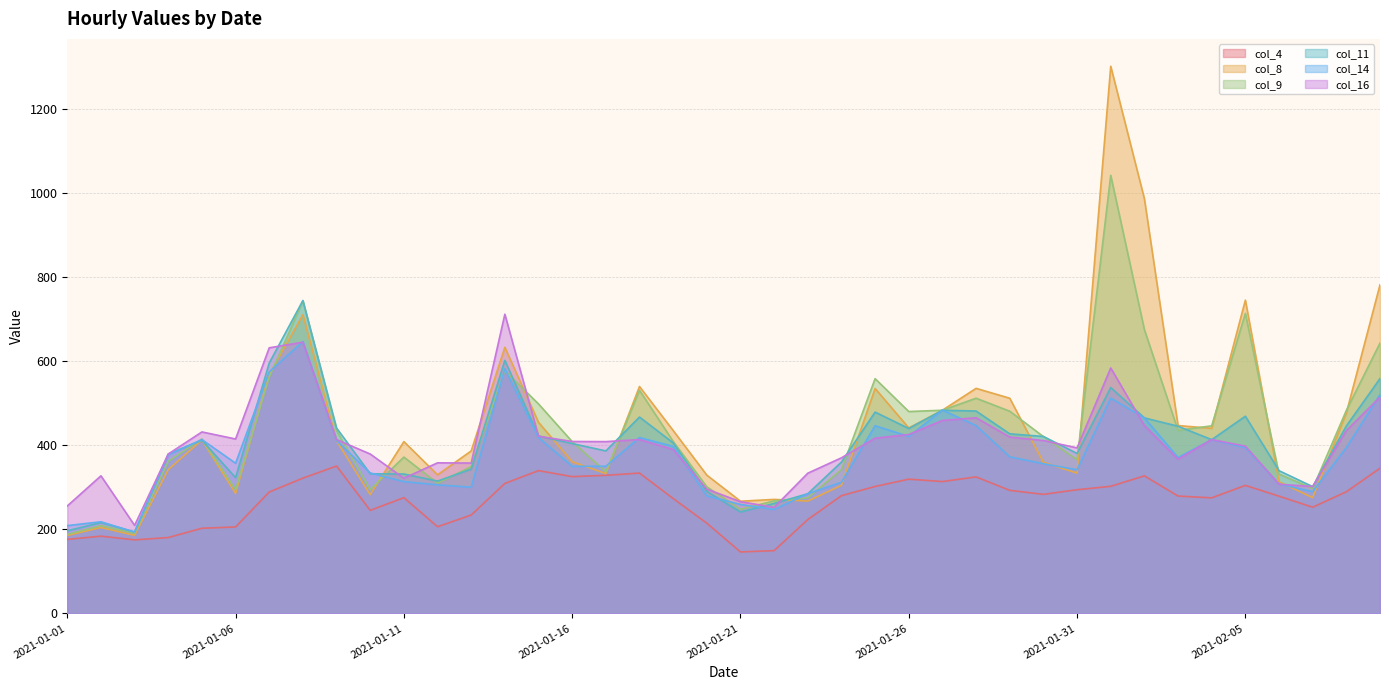

At how many categories does at least one series exceed 481?

14